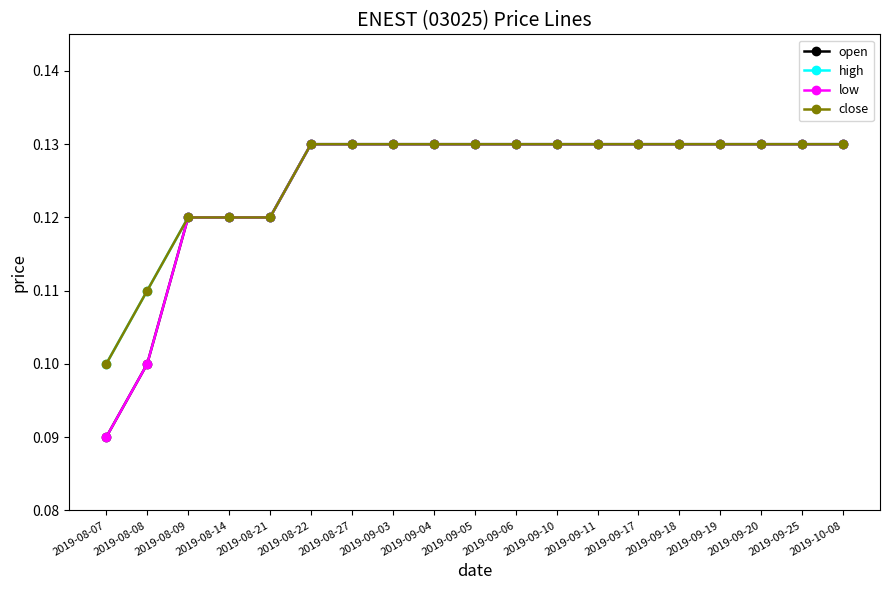

What is the label of the 14th point from the left?

2019-09-17